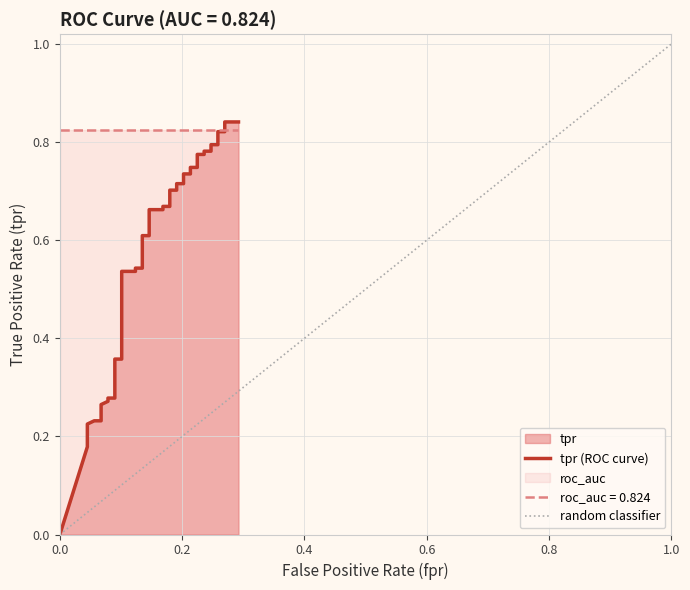

What is the value of the 23rd point from the left?

0.7